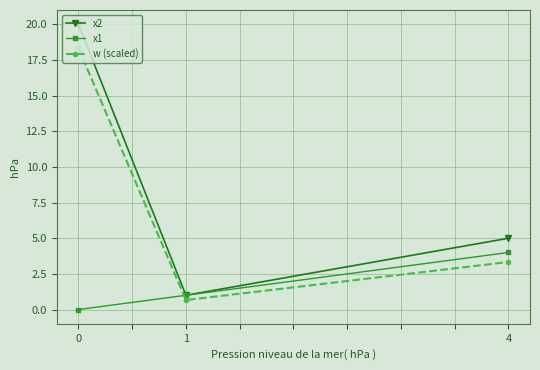

What are all the series names shown in the legend?

x2, x1, w (scaled)